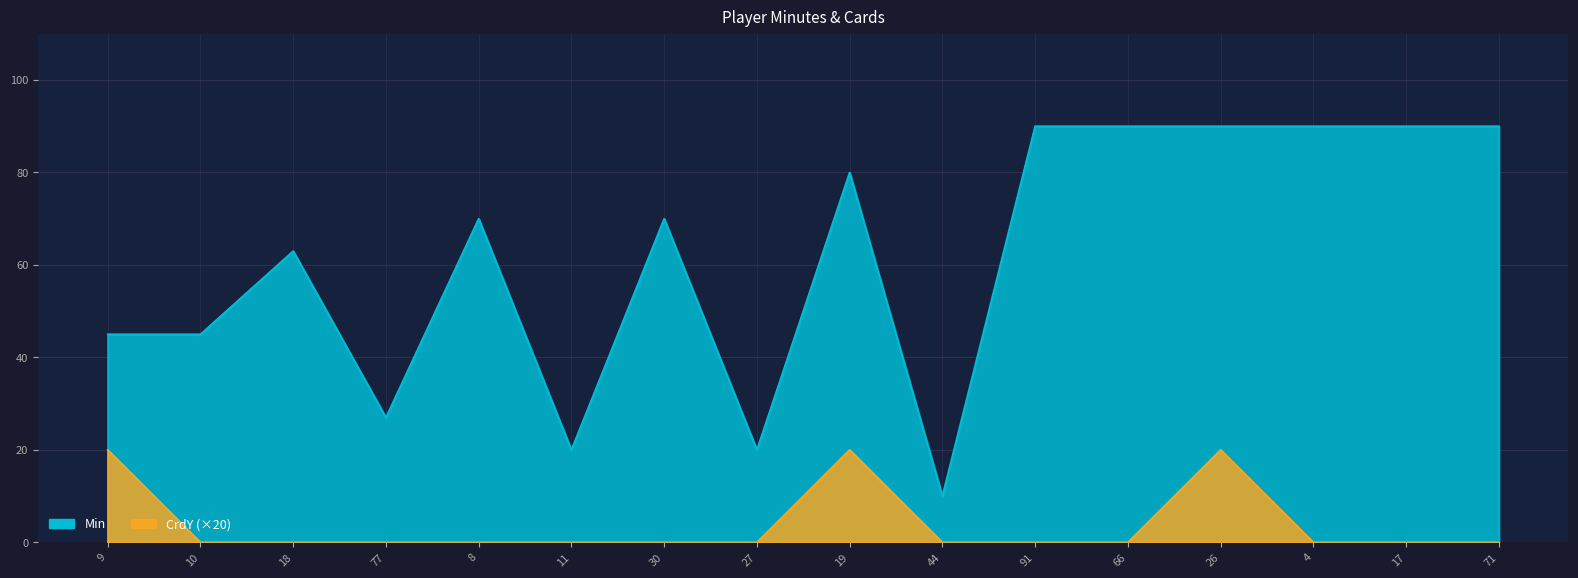

What is the label of the 15th point from the left?

17